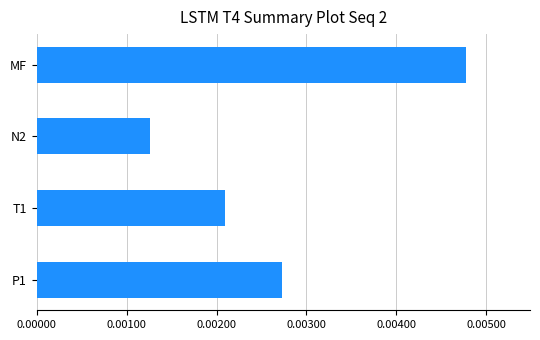

Which label corresponds to the smallest value in the chart?

N2